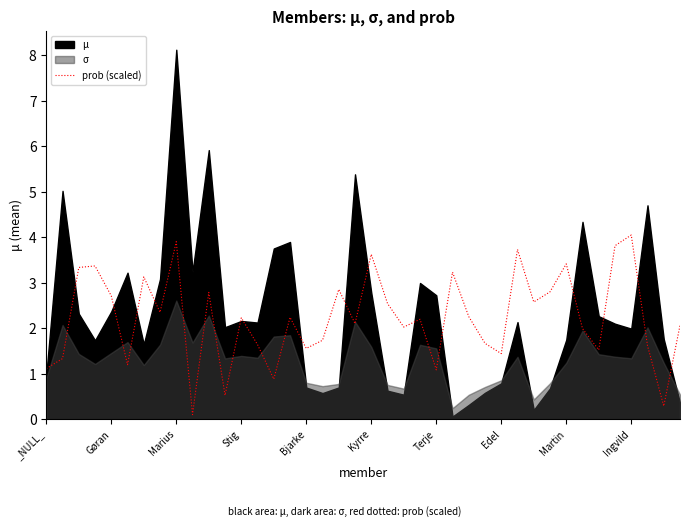

What is the maximum value for prob (scaled)?

4.1